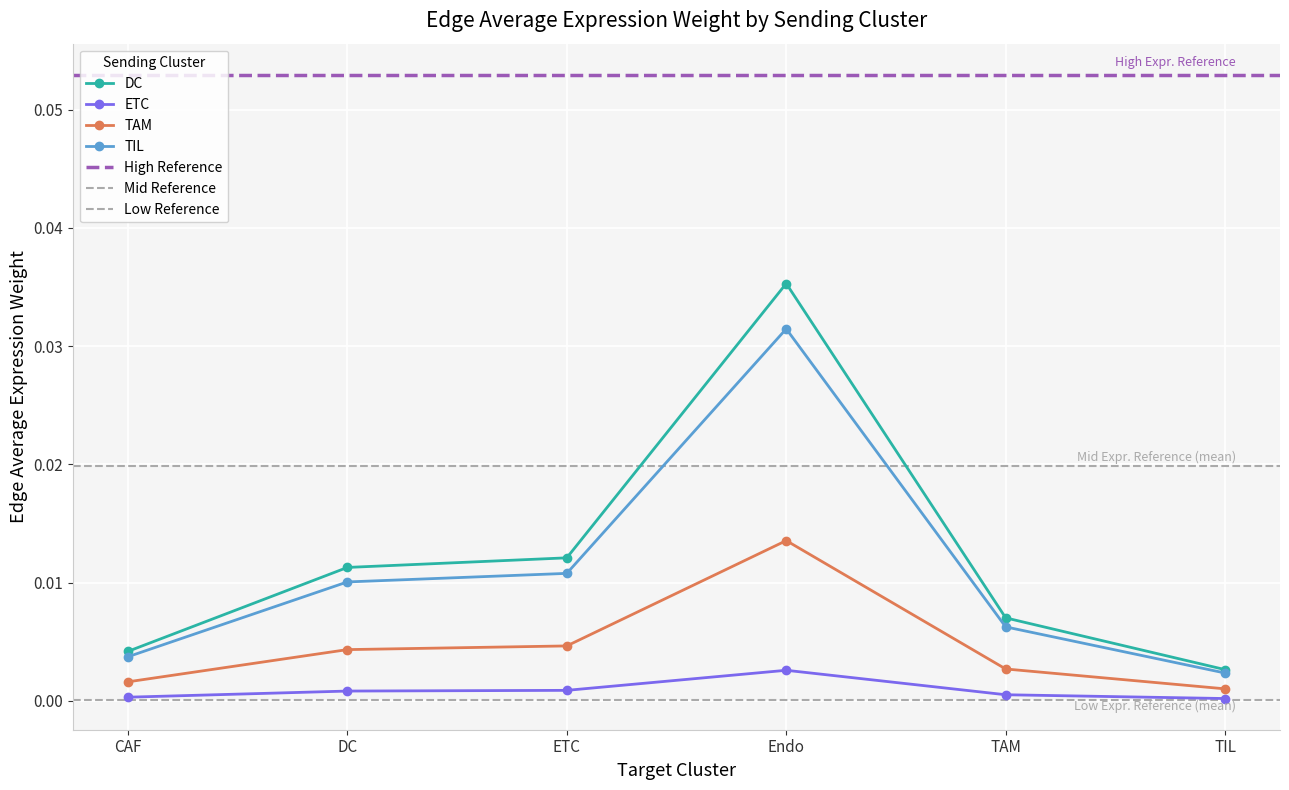

At which category does TAM reach its first local peak?

Endo